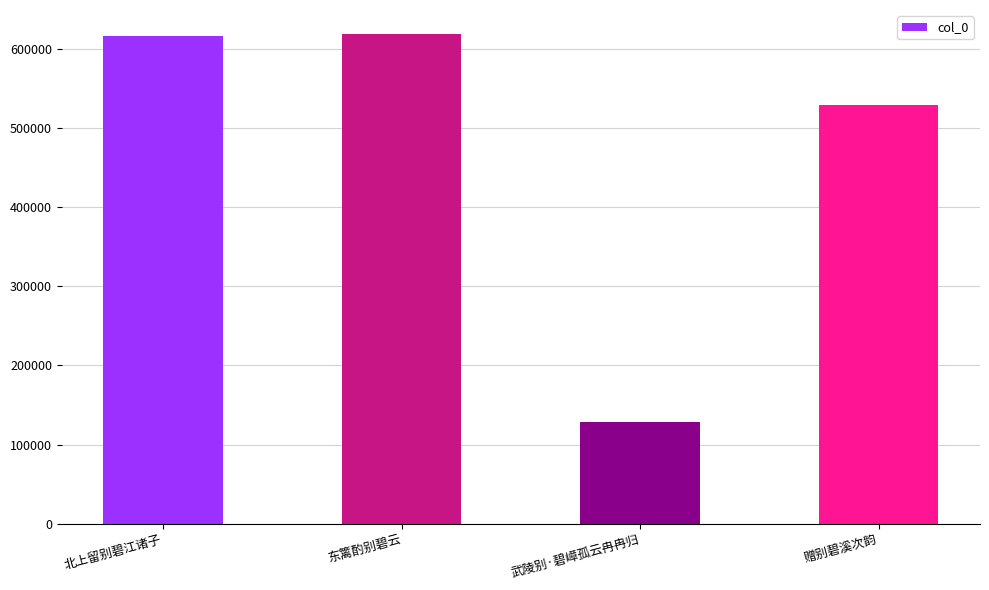

What is the value of the 2nd bar from the left?

618700